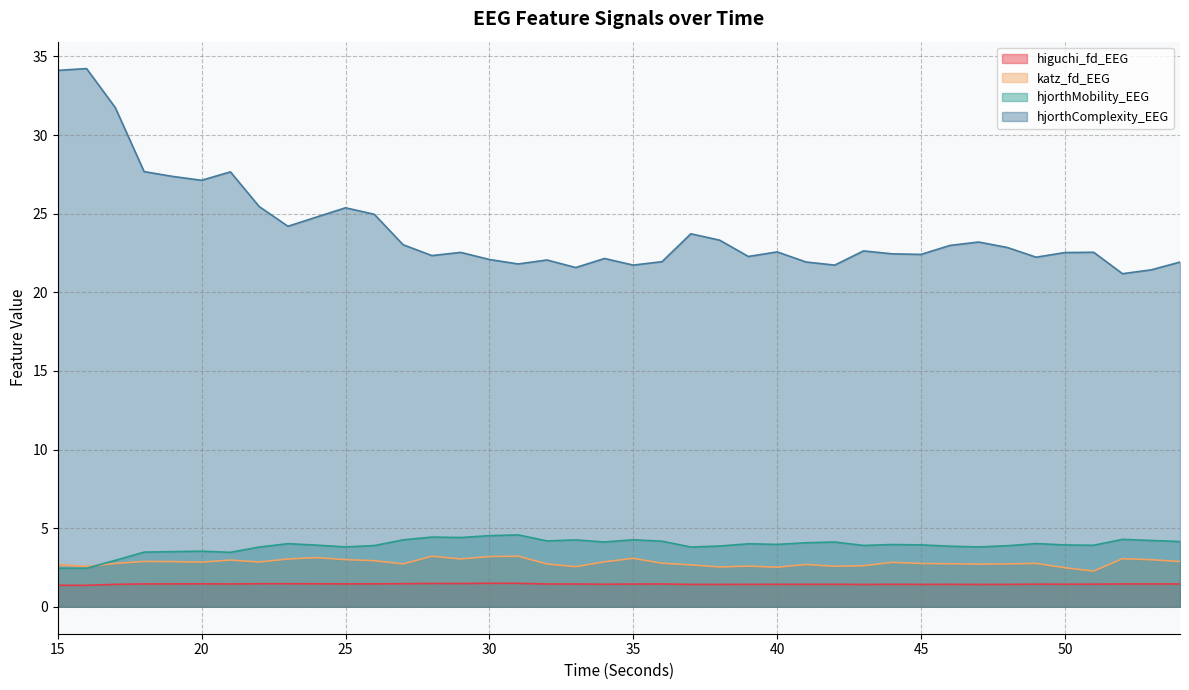

At which category does higuchi_fd_EEG reach its first local peak?

20